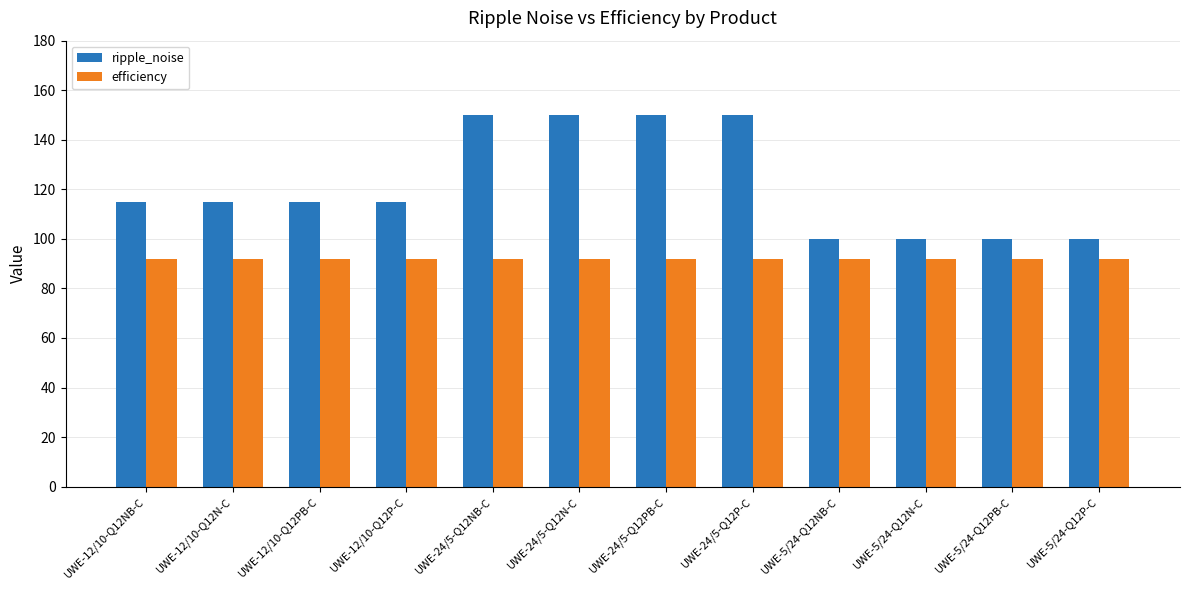

Rank the series at UWE-5/24-Q12NB-C from lowest to highest value.

efficiency, ripple_noise